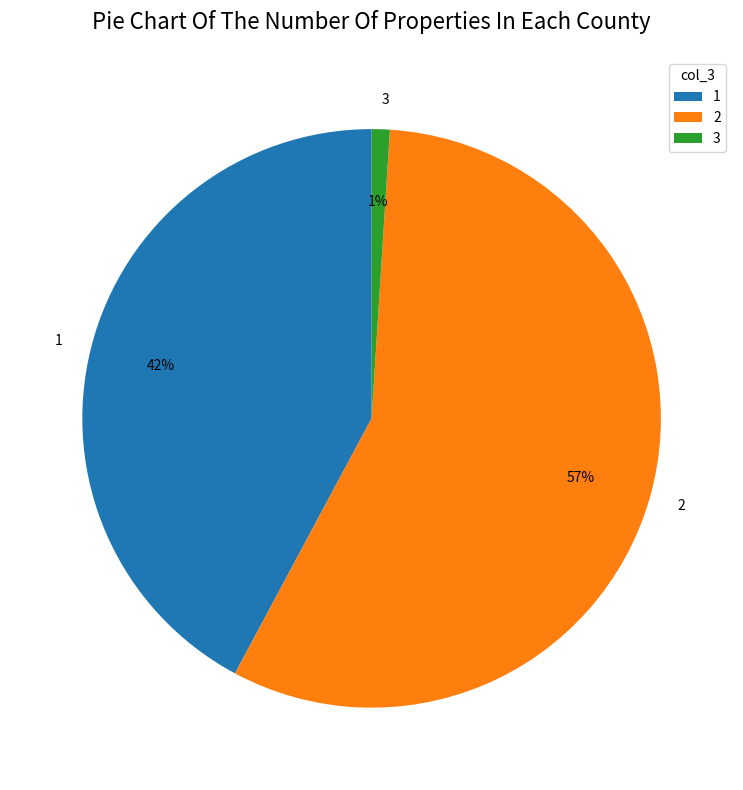

Does any single category account for the majority?

Yes